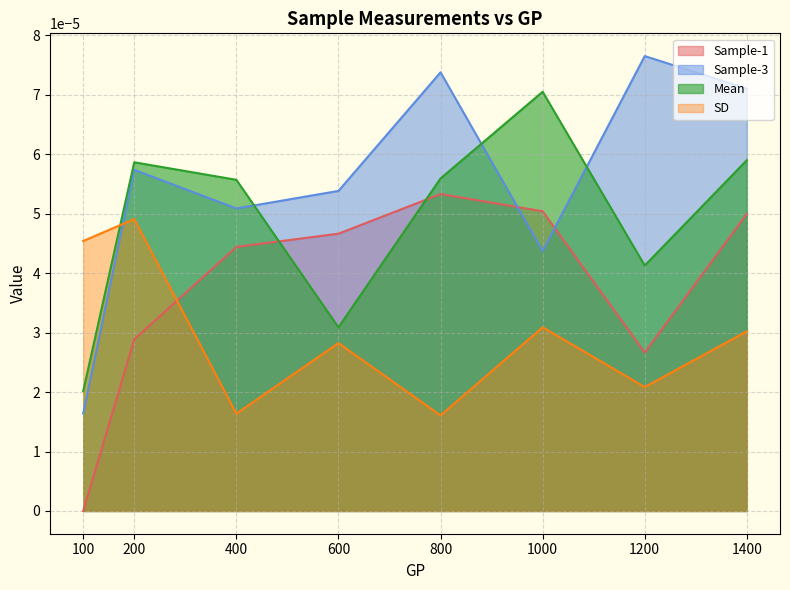

True or false: SD and Sample-3 cross at least once.

True